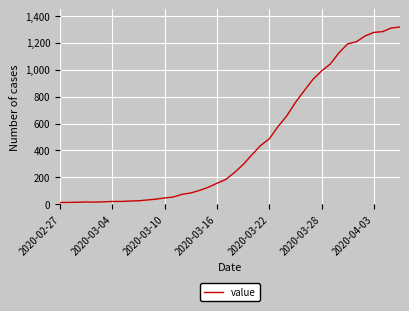

What is the difference between the maximum and minimum values?

1304